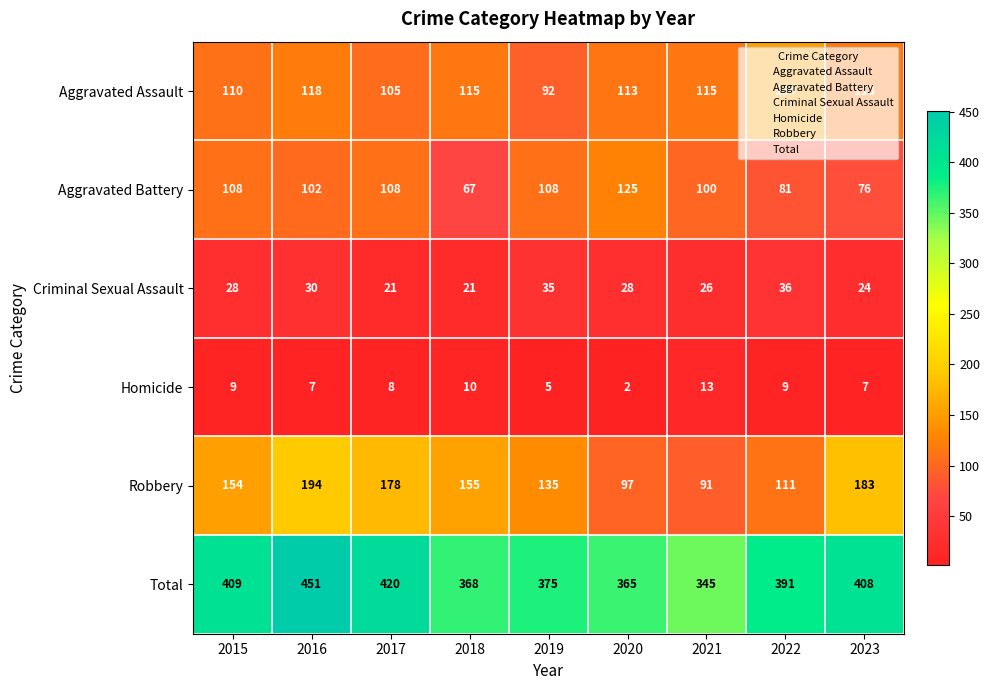

Between 2017 and 2023, which series saw the biggest shift?

Aggravated Battery